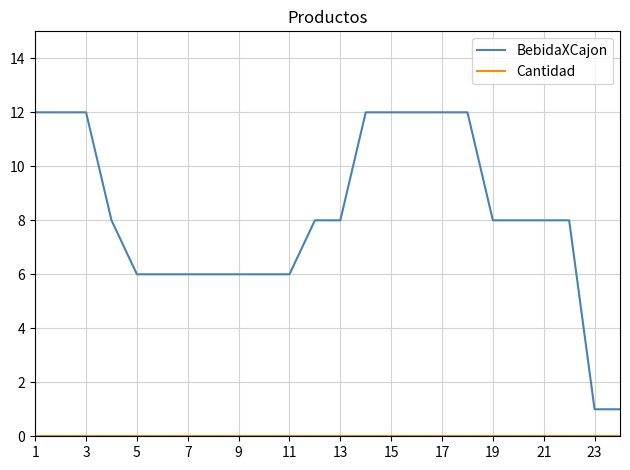

Which series has the widest spread of values?

BebidaXCajon